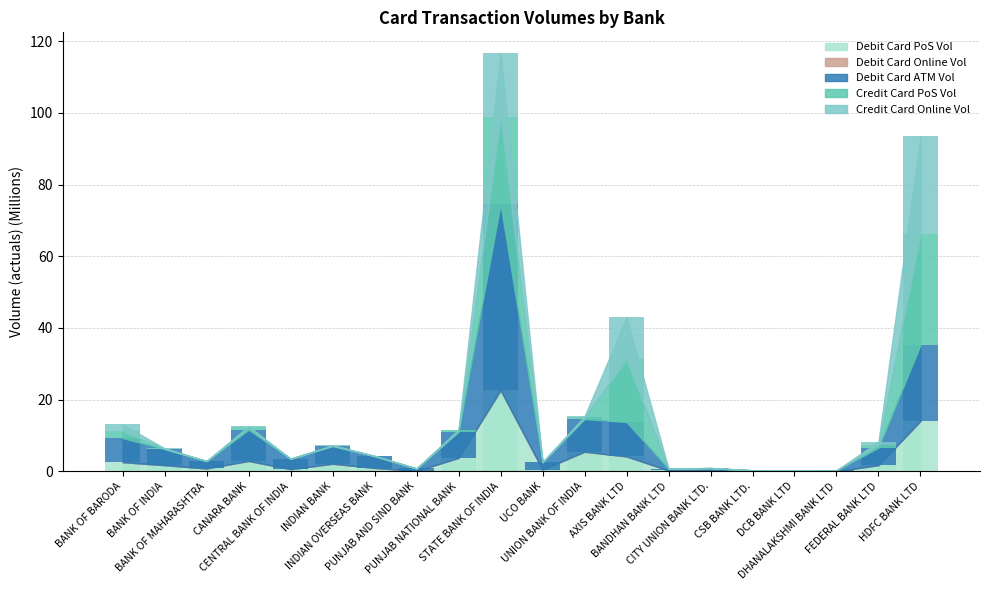

Between CANARA BANK and INDIAN OVERSEAS BANK, which series saw the biggest shift?

Debit Card ATM Vol